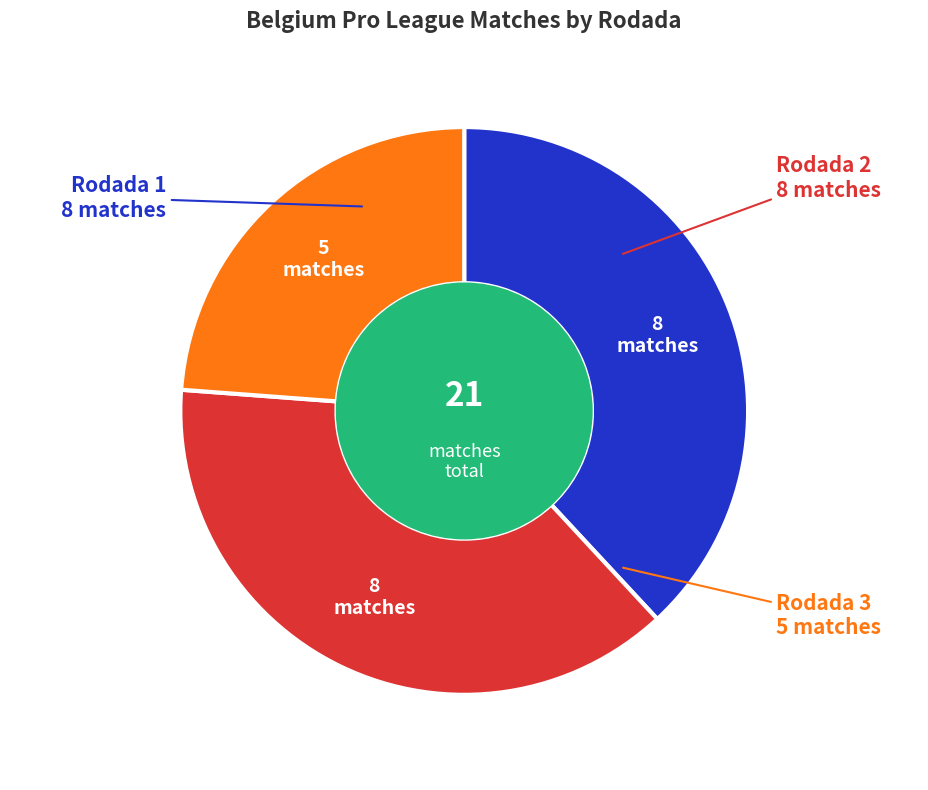

Is there any slice that represents more than half of the pie?

No